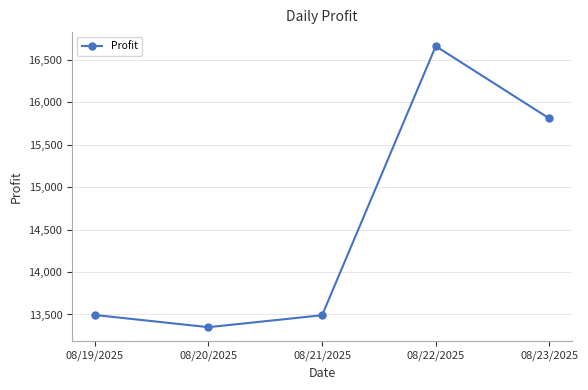

True or false: the data shows 6594.7 at 08/22/2025.

False